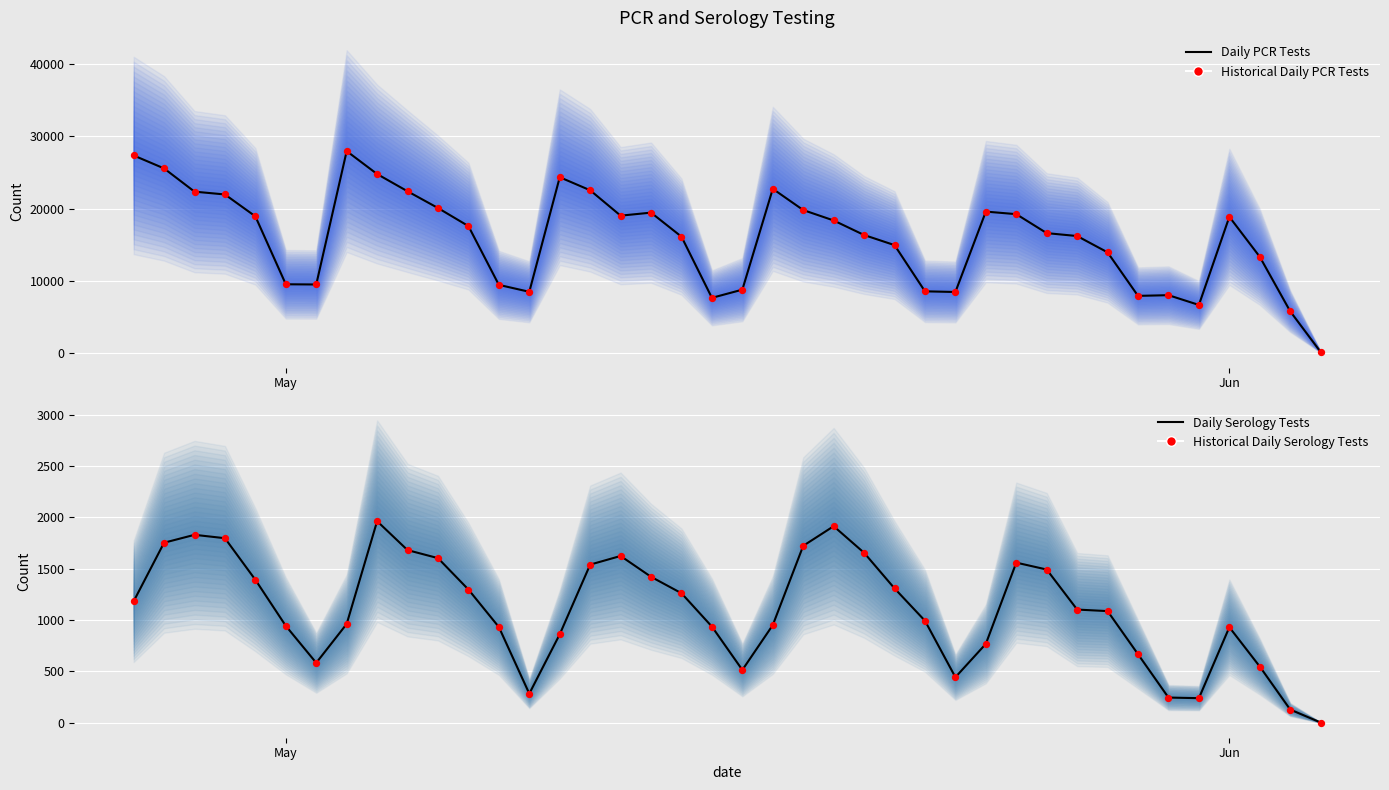

Which series contains the lowest Y value?

Serology Tests (median)